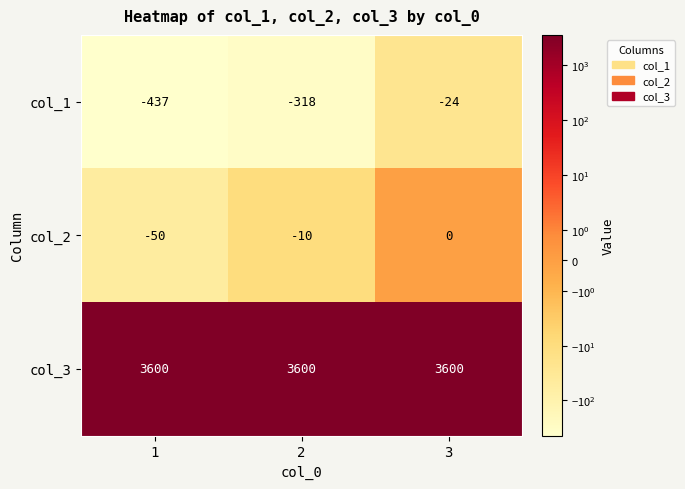

At 3, list the series in order from largest to smallest.

col_3, col_2, col_1